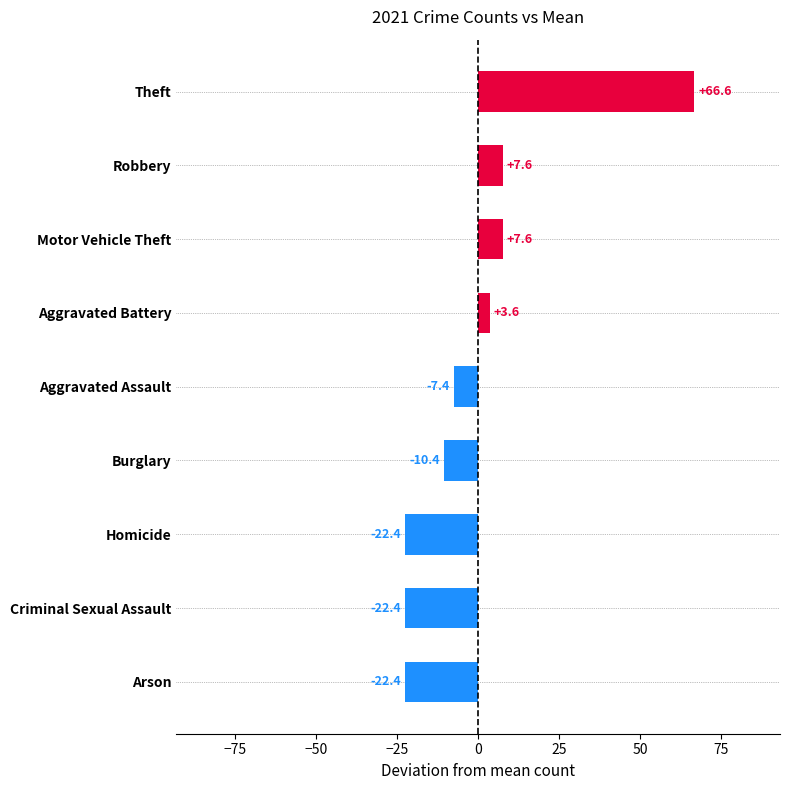

How many bars are there in total?

9